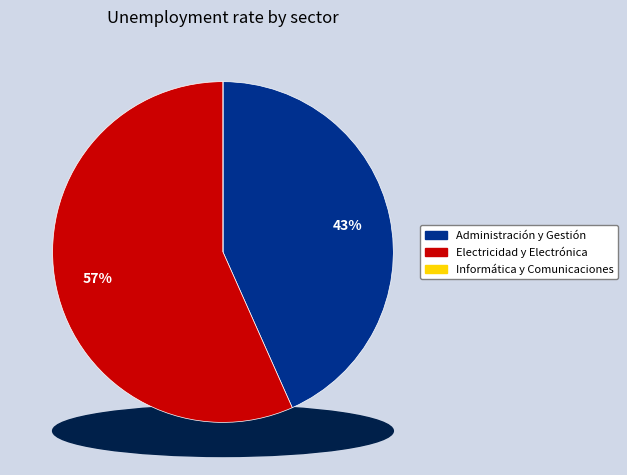

Which category has the smallest portion of the pie?

Informática y Comunicaciones